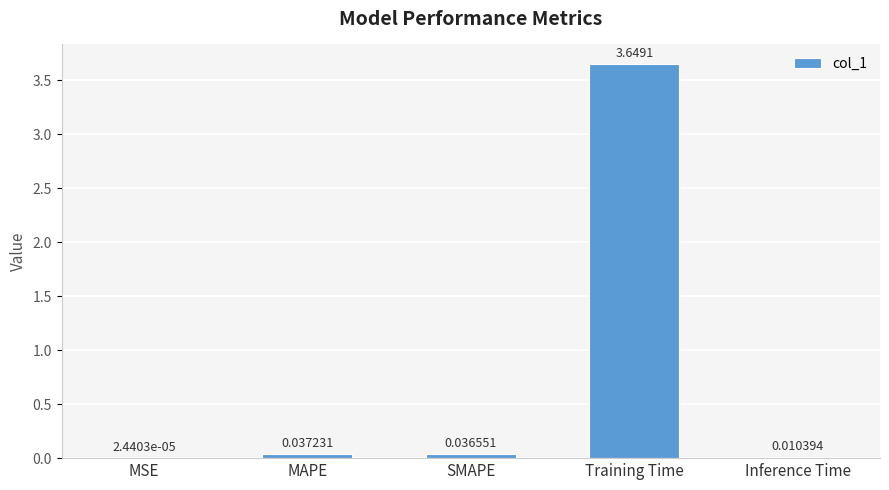

What is the change in value from MSE to Training Time?

+3.6